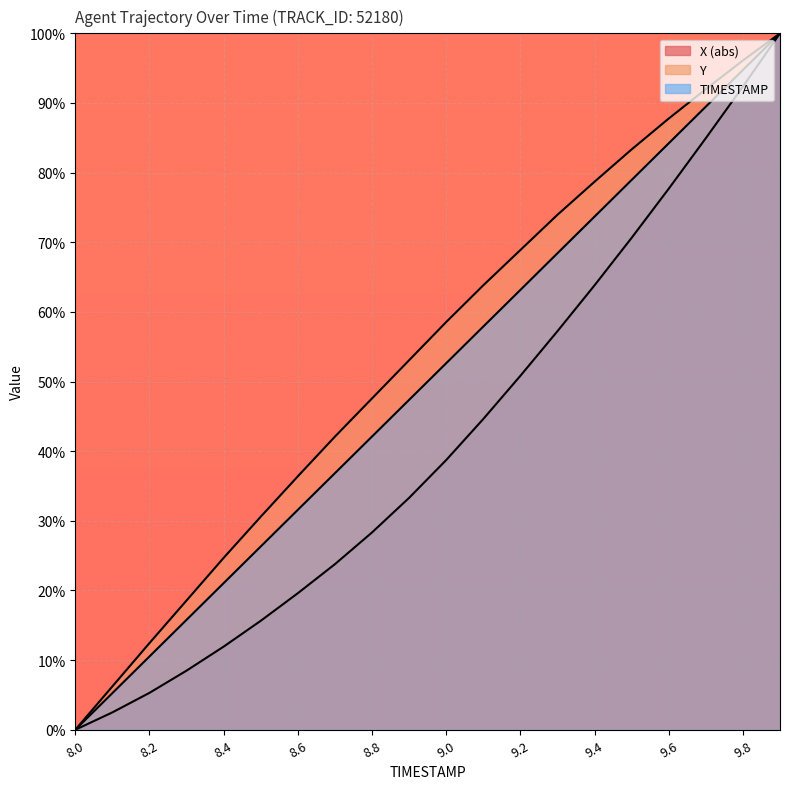

What is the total value across all series at 8.1?

14.0